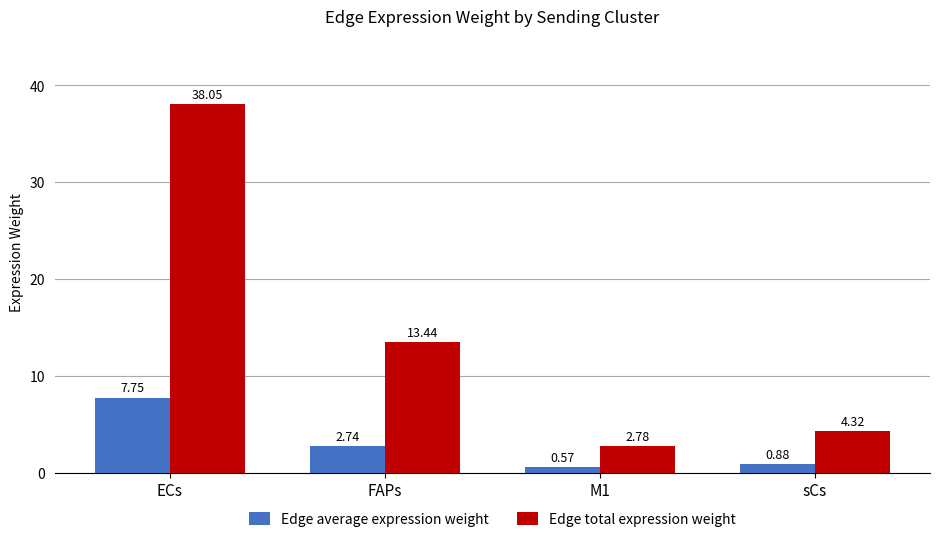

Is it true that Edge total expression weight equals 4.3 at sCs?

True